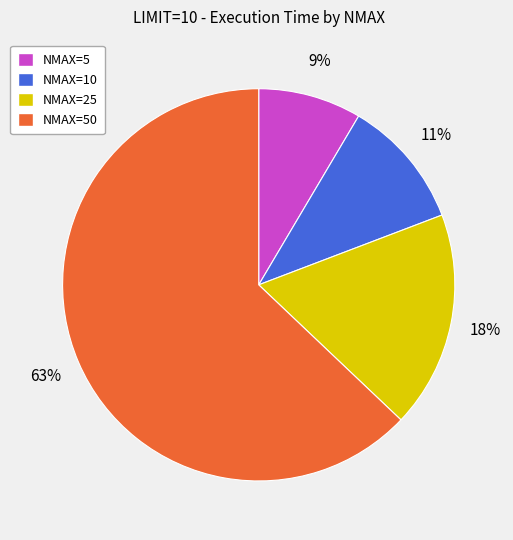

How many segments does this pie chart have?

4